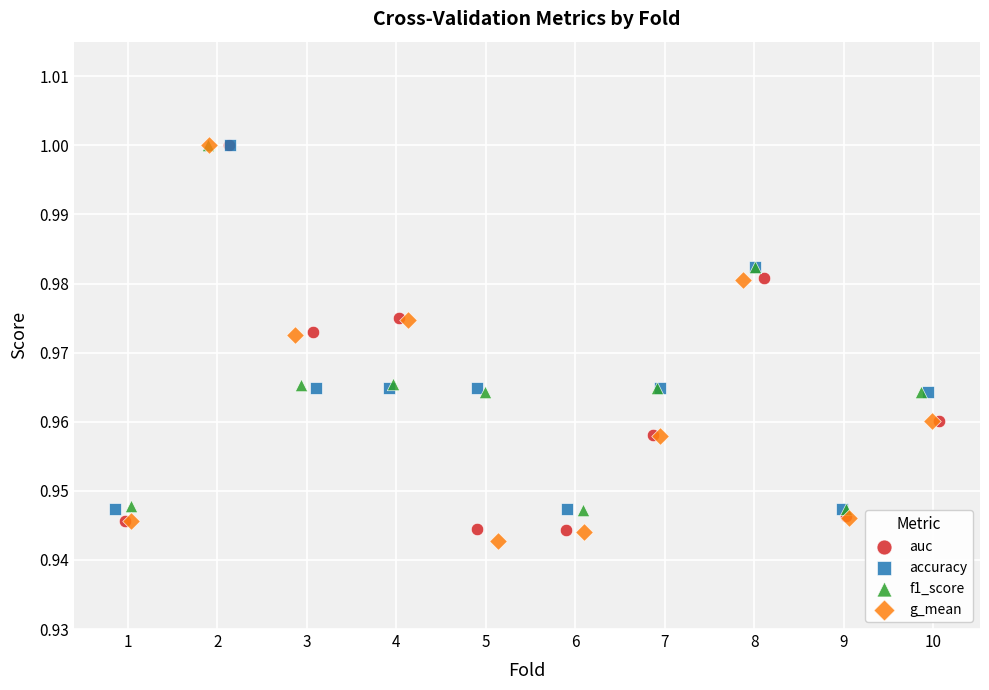

What are all the series names shown in the legend?

auc, accuracy, f1_score, g_mean